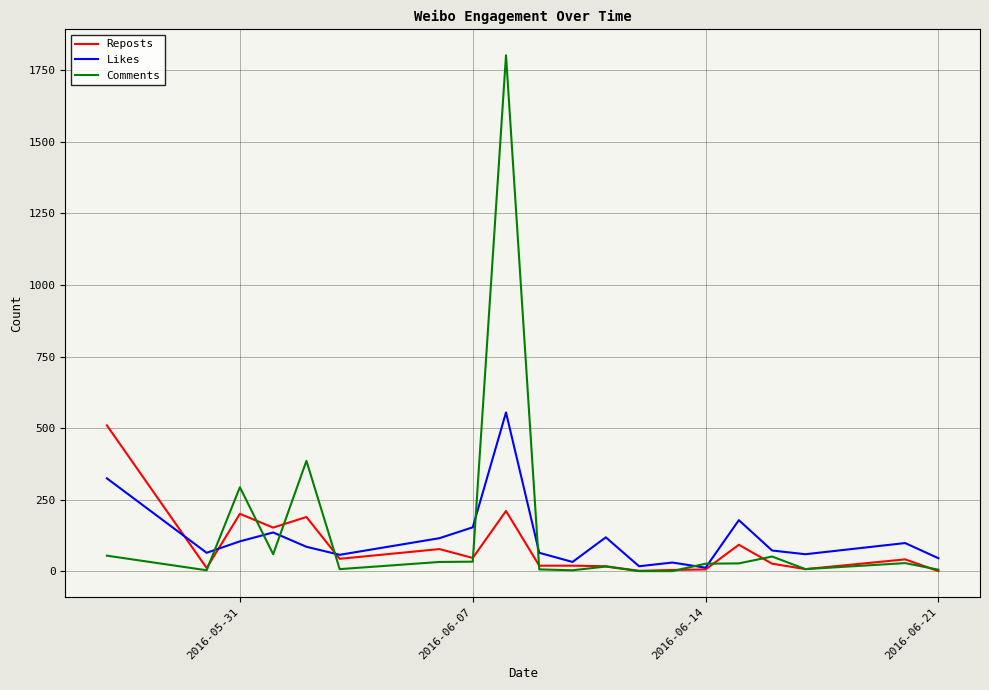

Which series has the largest range (max minus min)?

Comments